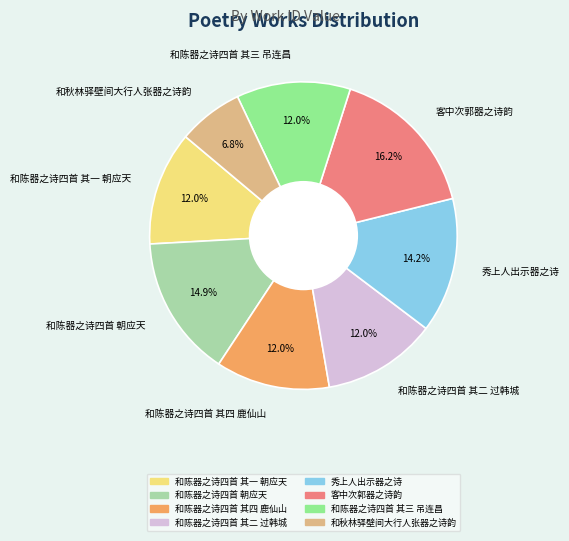

Does 和陈器之诗四首 其二 过韩城 account for over 50% of the chart?

No